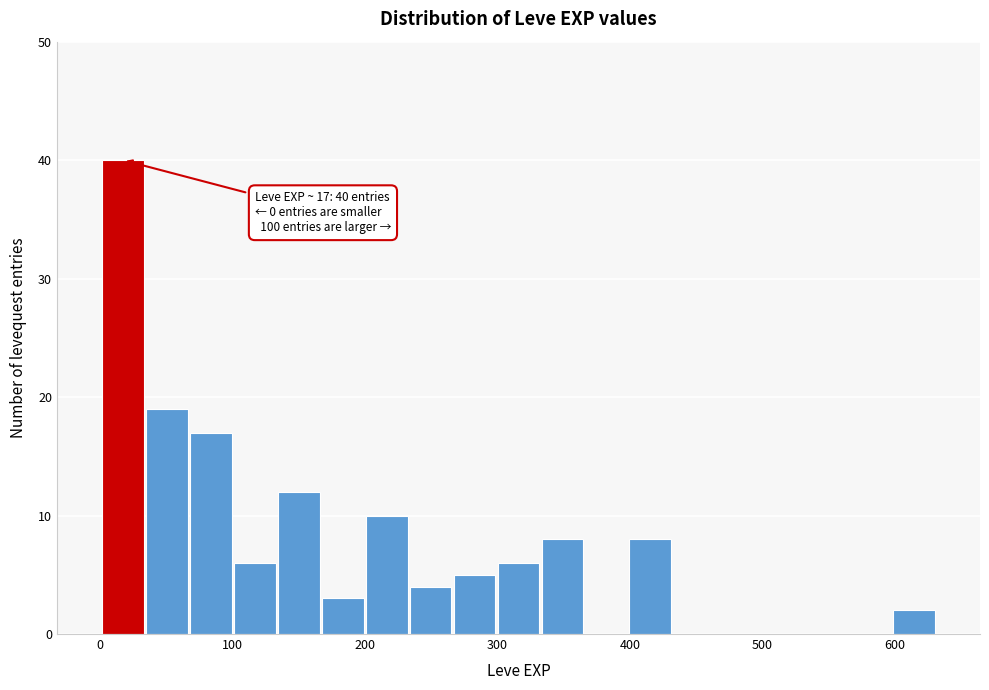

Read against the x-axis, roughly where is the centre of the tallest bar?

20